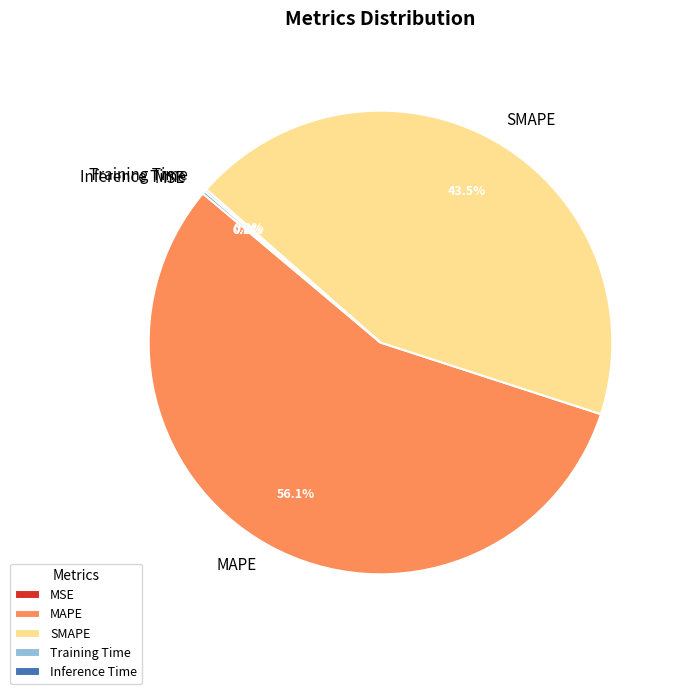

Which slice is the largest?

MAPE